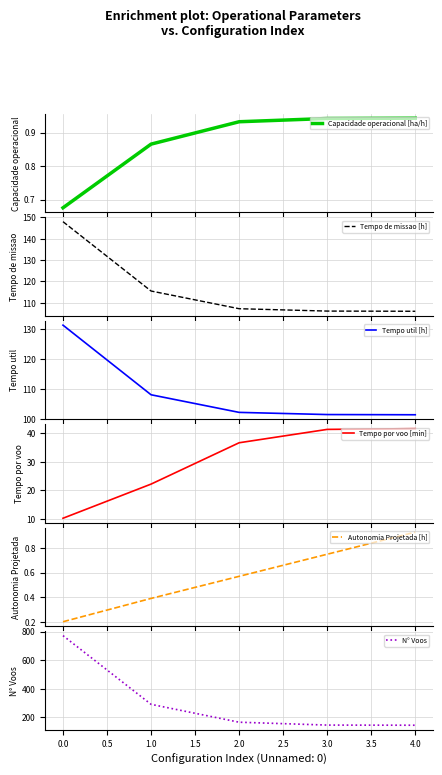

What is the minimum value for Tempo de missao [h]?

106.0